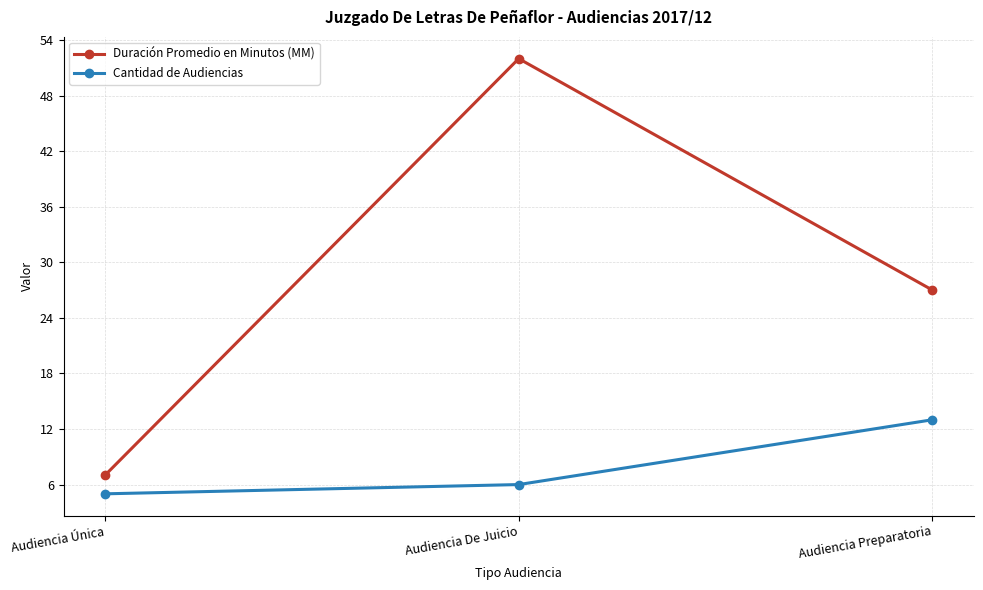

Reading left to right, what are all the values shown in this chart?

Duración Promedio en Minutos (MM): Audiencia Única=7	Audiencia De Juicio=52	Audiencia Preparatoria=27
Cantidad de Audiencias: Audiencia Única=5	Audiencia De Juicio=6	Audiencia Preparatoria=13